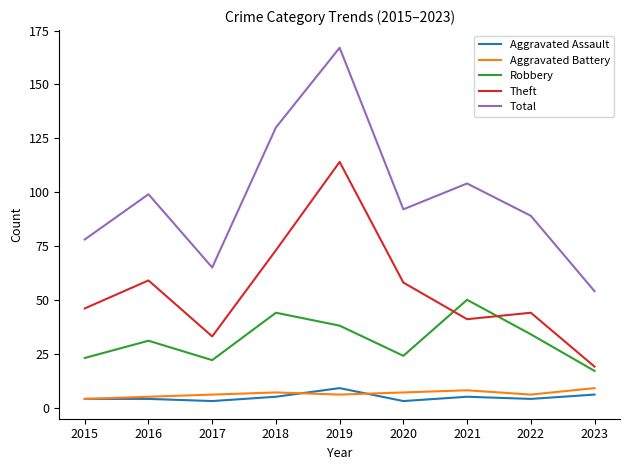

At which label does Robbery reach its minimum?

2023